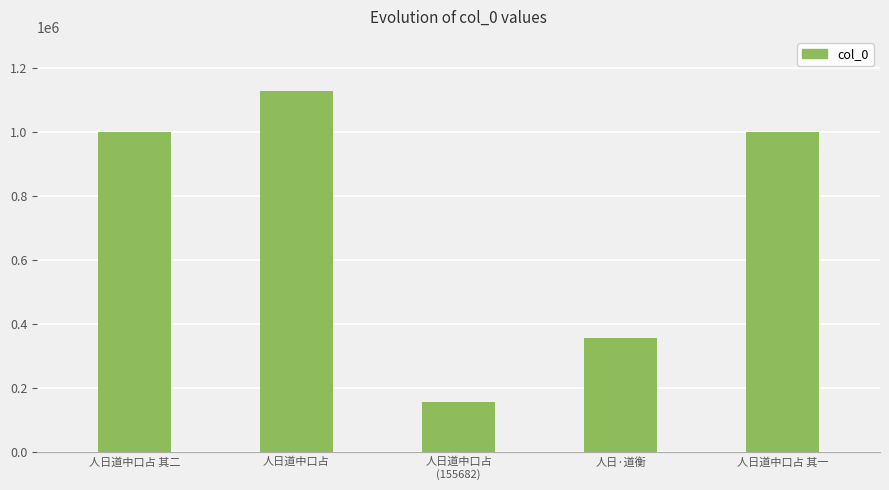

At which category does the chart reach its minimum across all series?

人日道中口占
(155682)